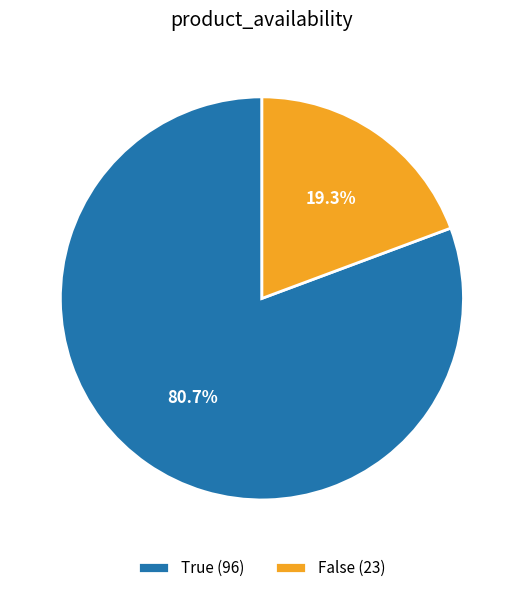

Rank the categories by value from highest to lowest.

True, False